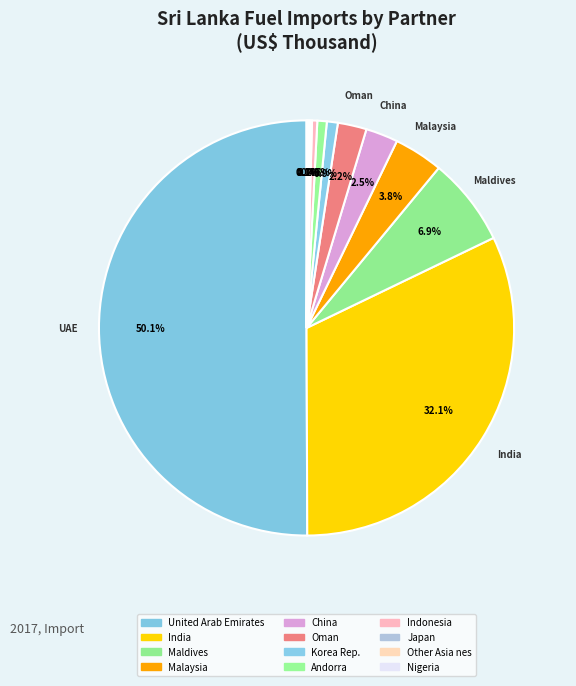

How much of the chart is everything except Oman?

97.8%